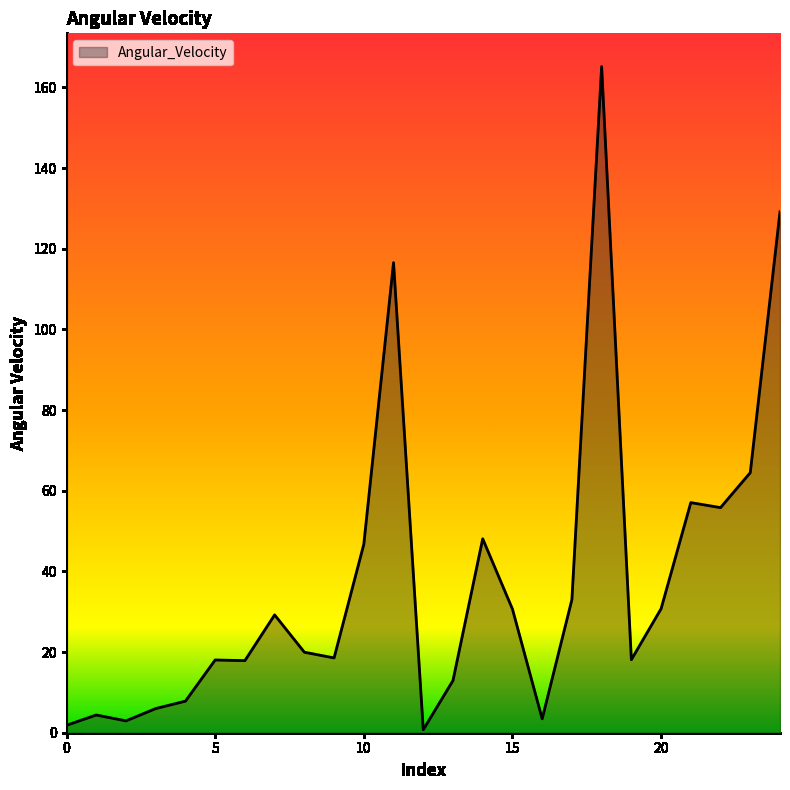

True or false: the data has more than 2 interior local peaks.

True